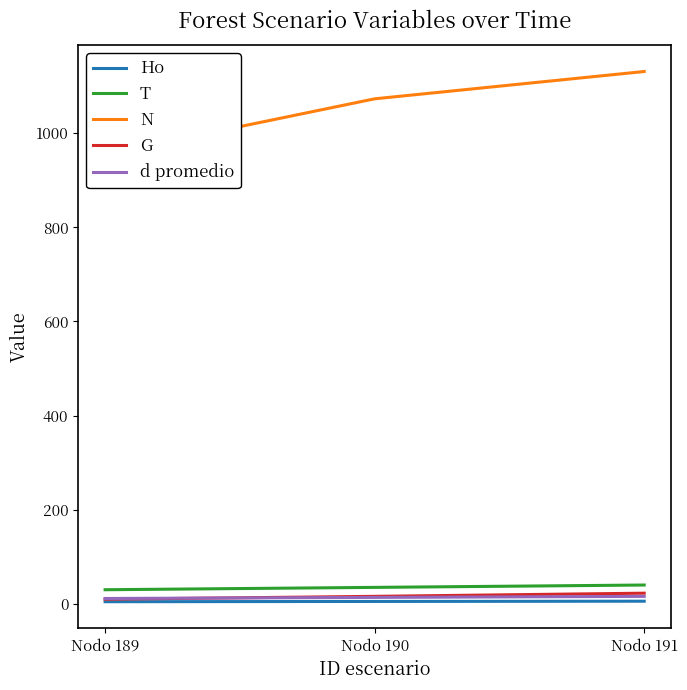

Rank the series at Nodo 191 from lowest to highest value.

Ho, d promedio, G, T, N